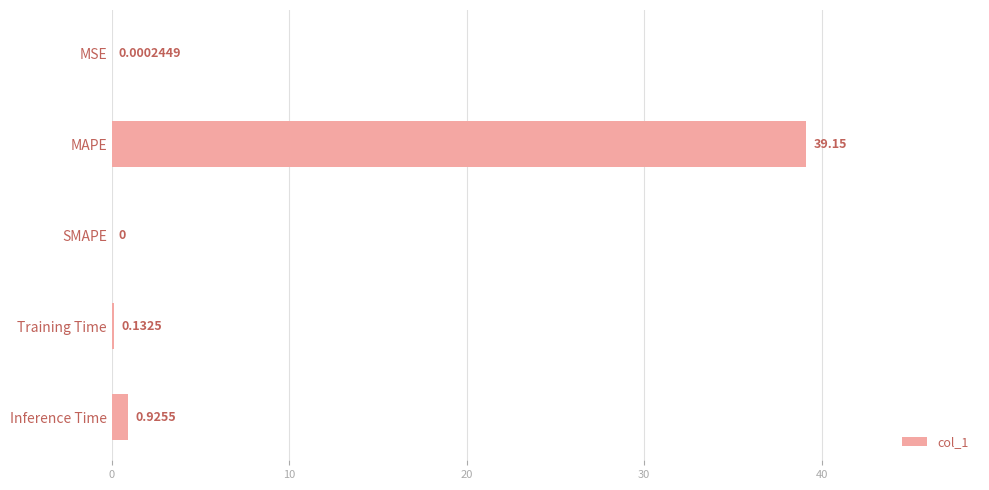

Which has a higher value, Inference Time or MAPE?

MAPE